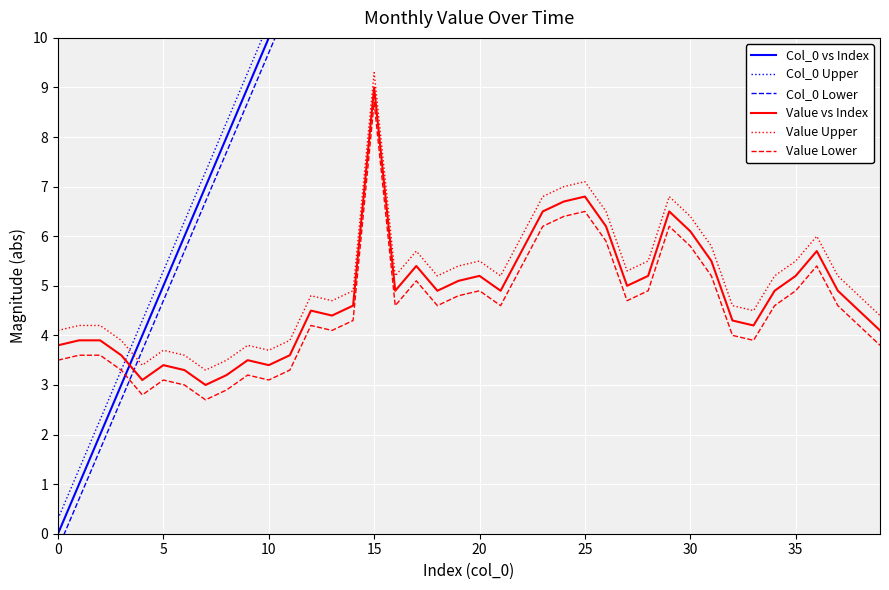

Is this an area chart (filled region under the line)?

No